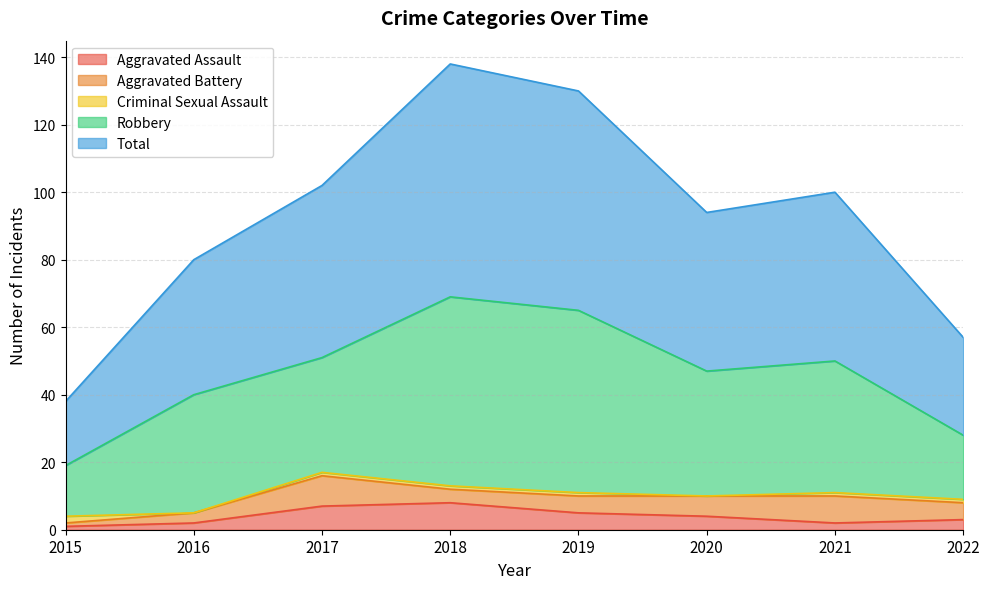

The value of Robbery at 2015 is 15. True or false?

True